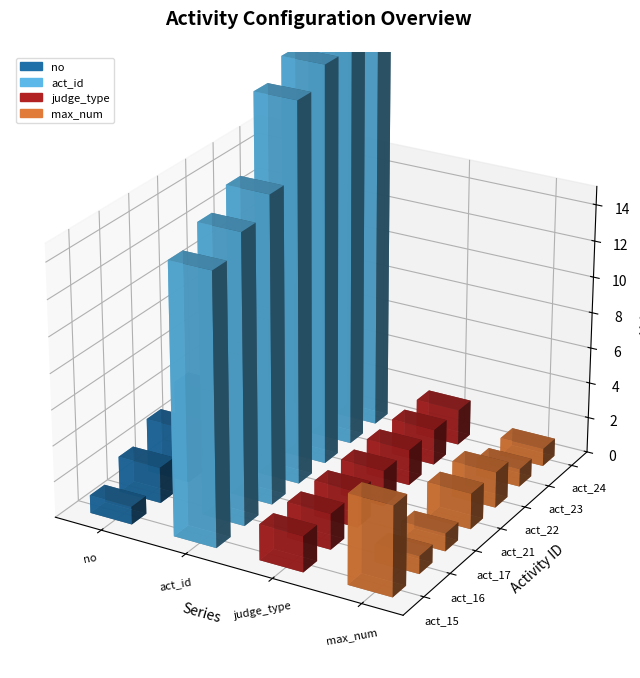

What is the greatest value displayed?

24